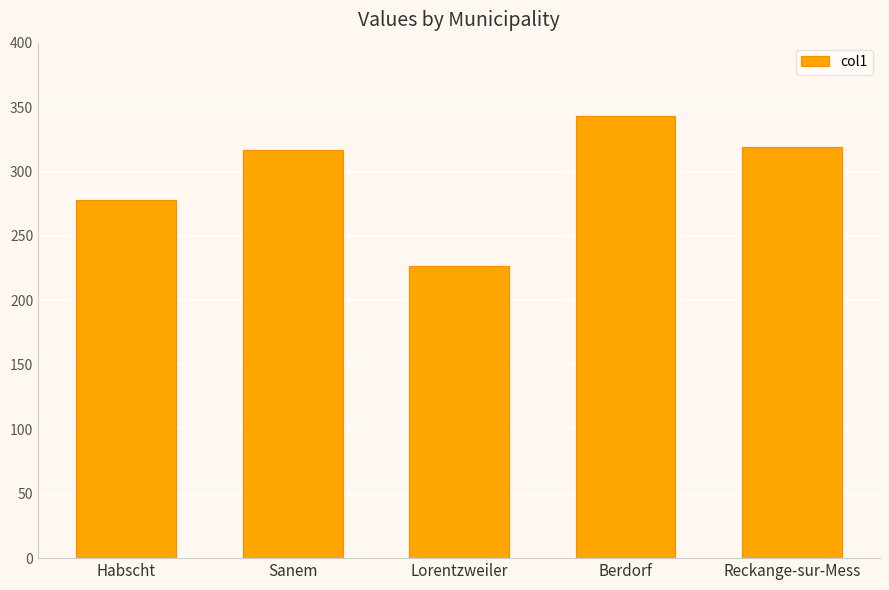

True or false: the data shows 343 at Berdorf.

True